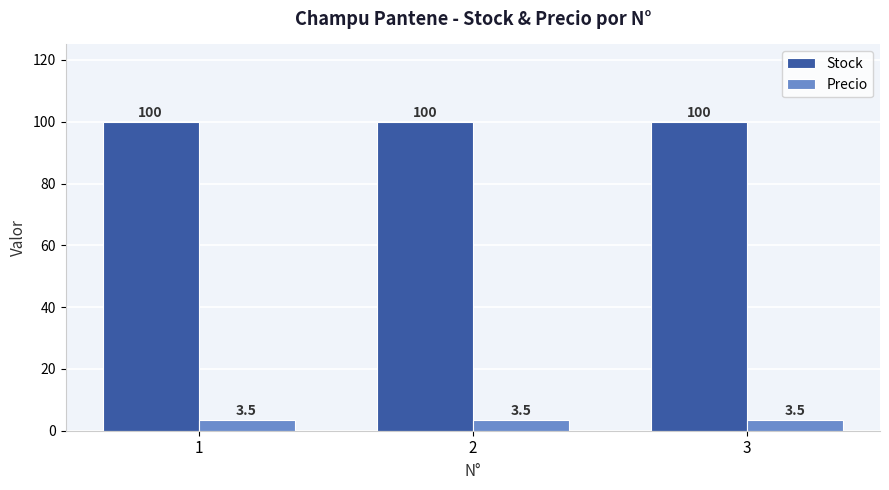

The Stock series shows 100.0 at 3. True or false?

True